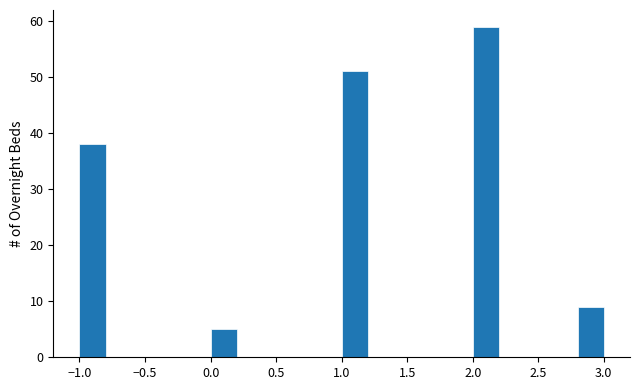

Reading left to right, transcribe this chart: for each bar, give the range it covers on the x-axis and its height. The values are not printed on the chart, so give them approximately, as read against the axis.

-1.0 to -0.8: 38
-0.8 to -0.6: 0
-0.6 to -0.4: 0
-0.4 to -0.2: 0
-0.2 to 0.0: 0
0.0 to 0.2: 5
0.2 to 0.4: 0
0.4 to 0.6: 0
0.6 to 0.8: 0
0.8 to 1.0: 0
1.0 to 1.2: 51
1.2 to 1.4: 0
1.4 to 1.6: 0
1.6 to 1.8: 0
1.8 to 2.0: 0
2.0 to 2.2: 59
2.2 to 2.4: 0
2.4 to 2.6: 0
2.6 to 2.8: 0
2.8 to 3.0: 9